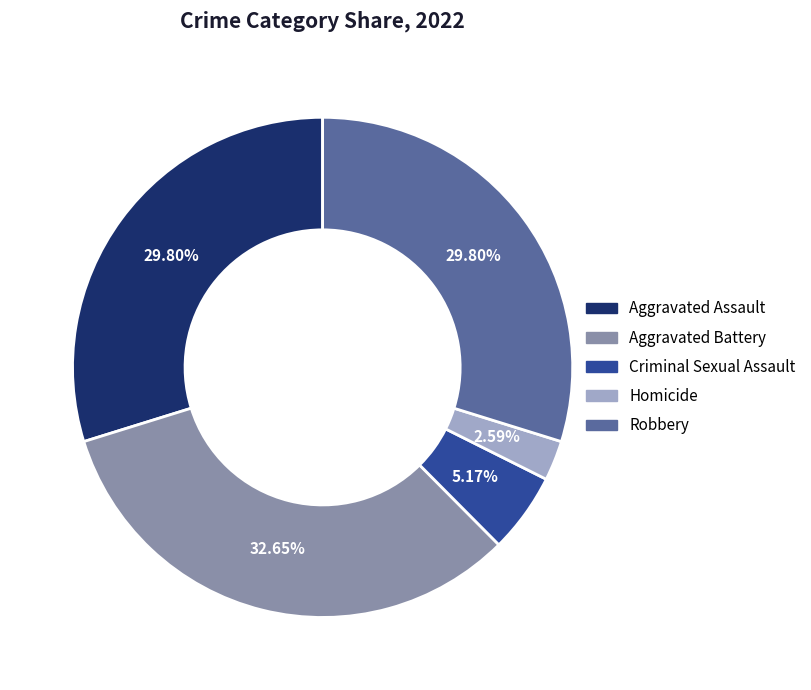

The Aggravated Battery slice represents 46% of the pie. True or false?

False